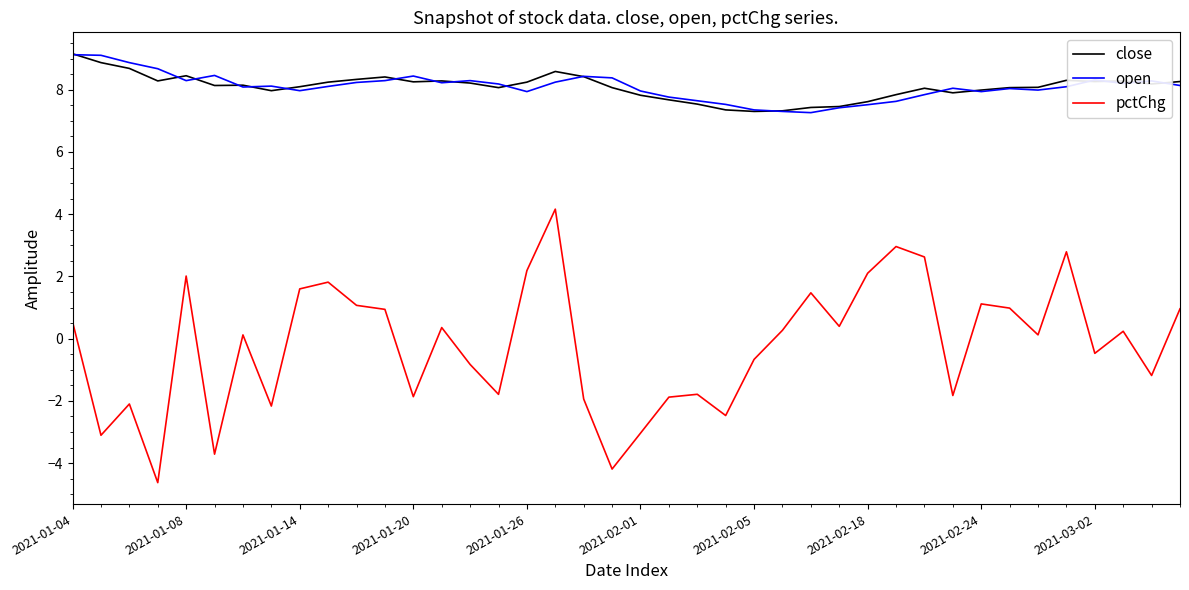

True or false: open and pctChg intersect in this chart.

False